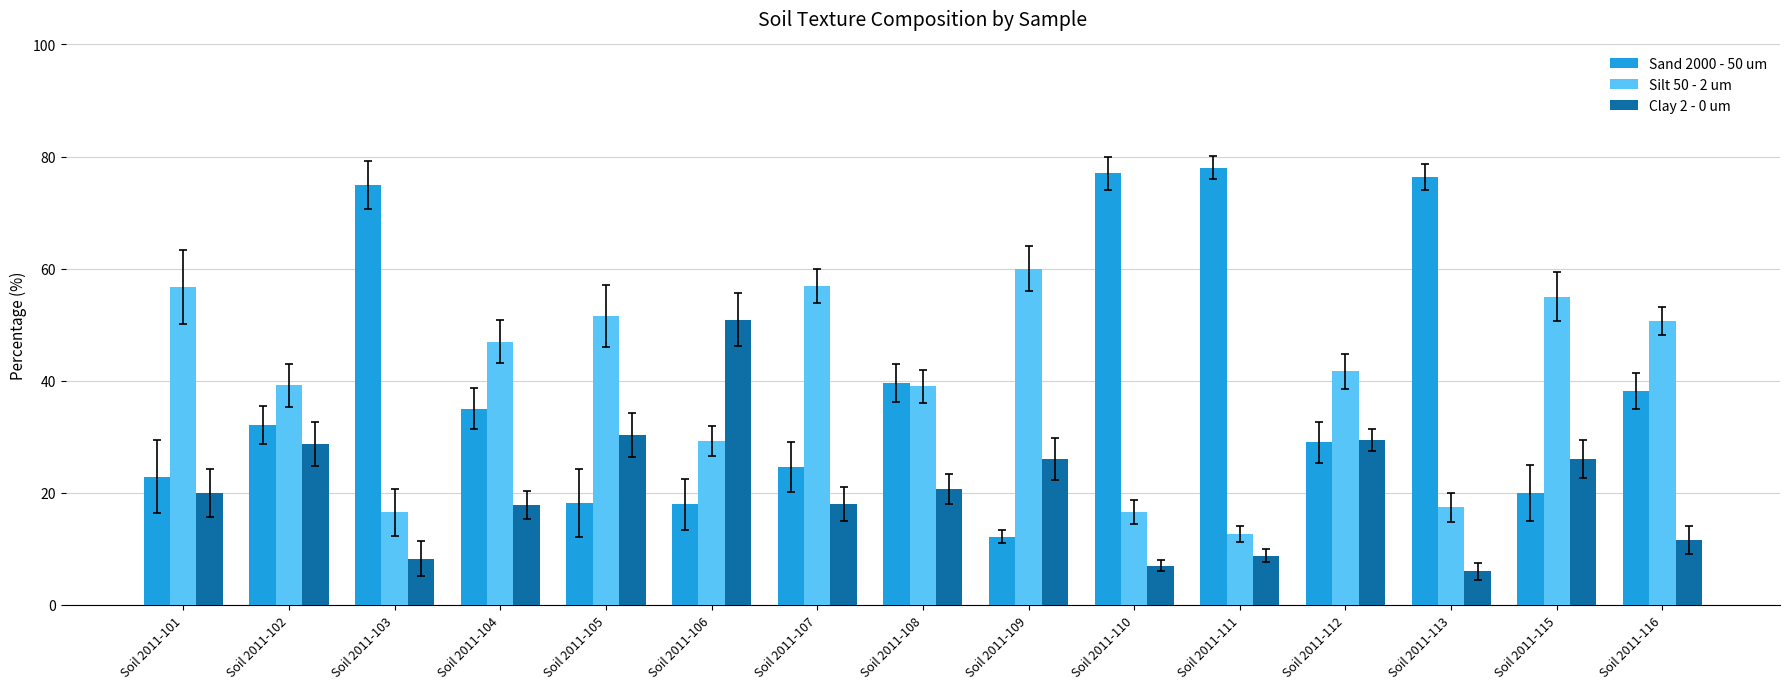

Does the chart contain stacked bars?

No